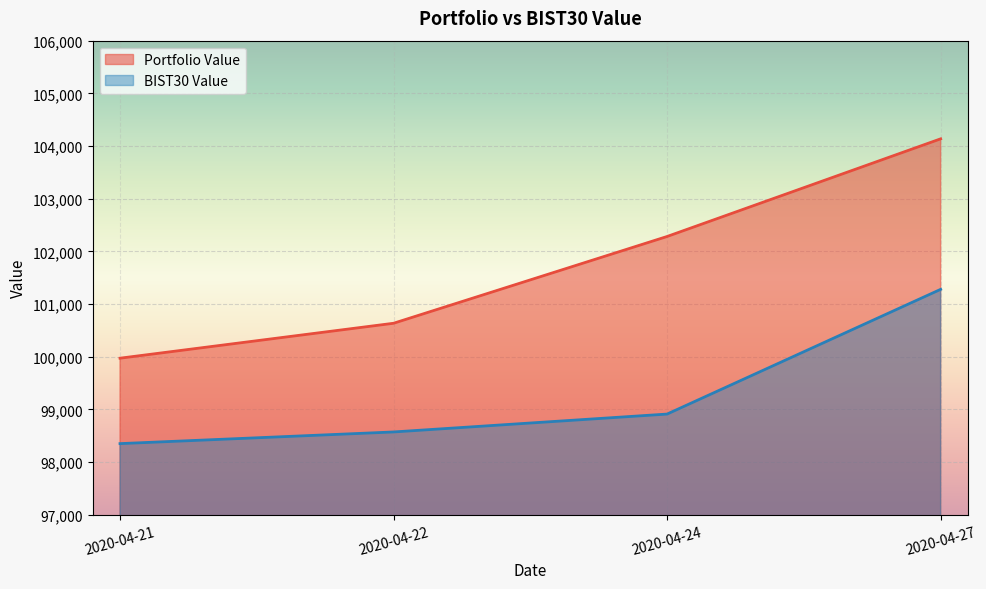

True or false: BIST30 Value has more than 0 points higher than both neighbors.

False